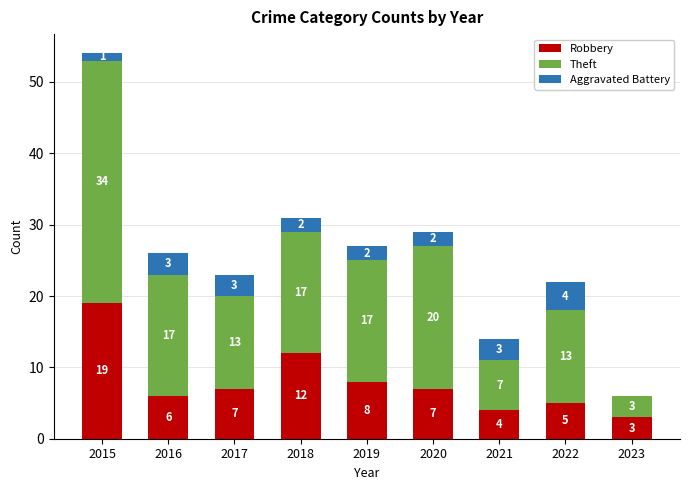

True or false: Robbery has a value of 7 at 2017.

True